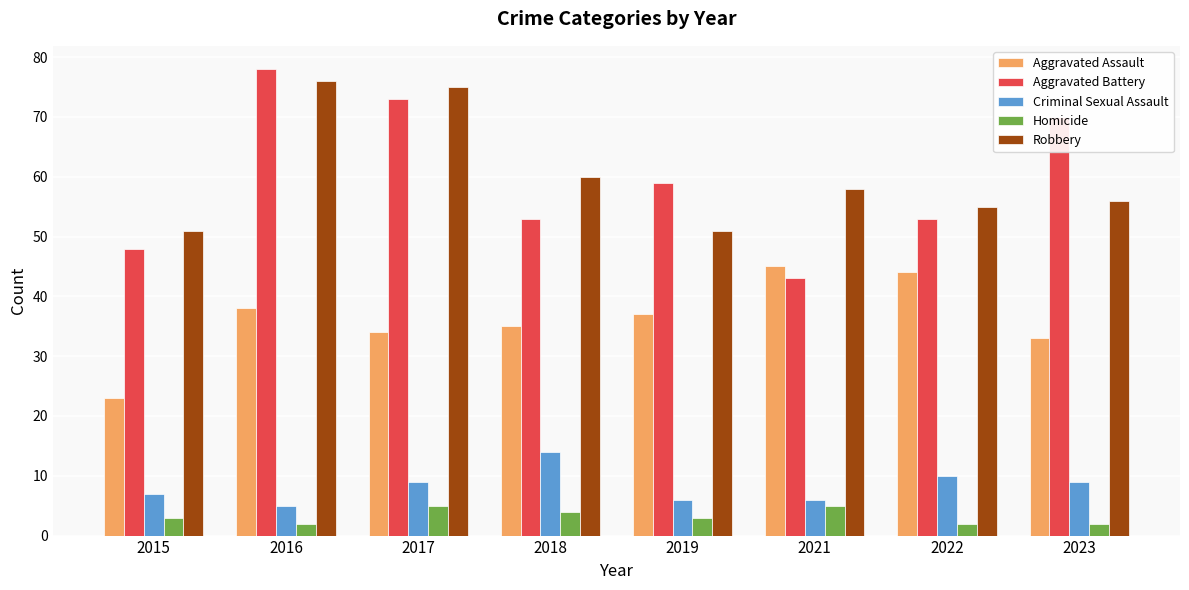

Reading left to right, list all the values displayed in this chart.

Aggravated Assault: 23	38	34	35	37	45	44	33
Aggravated Battery: 48	78	73	53	59	43	53	70
Criminal Sexual Assault: 7	5	9	14	6	6	10	9
Homicide: 3	2	5	4	3	5	2	2
Robbery: 51	76	75	60	51	58	55	56